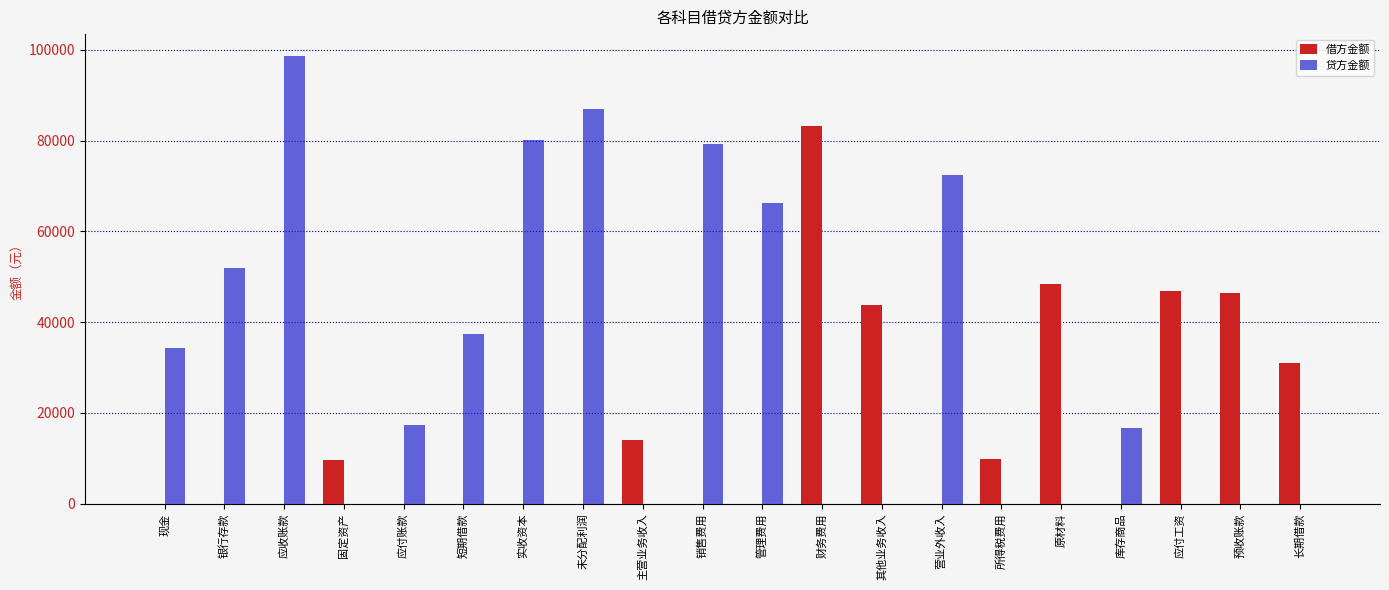

At which category does the chart reach its peak across all series?

应收账款